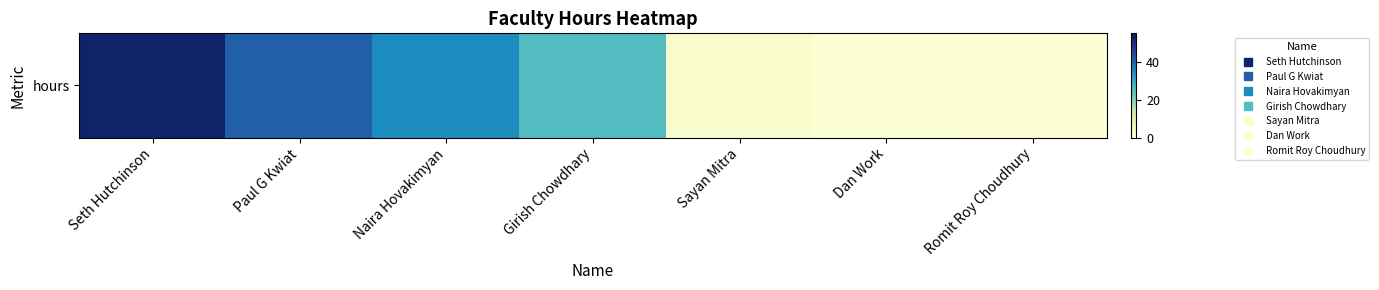

Reading left to right, list all the values displayed in this chart.

Seth Hutchinson=53.0	Paul G Kwiat=41.0	Naira Hovakimyan=35.0	Girish Chowdhary=25.5	Sayan Mitra=2.0	Dan Work=1.0	Romit Roy Choudhury=0.5